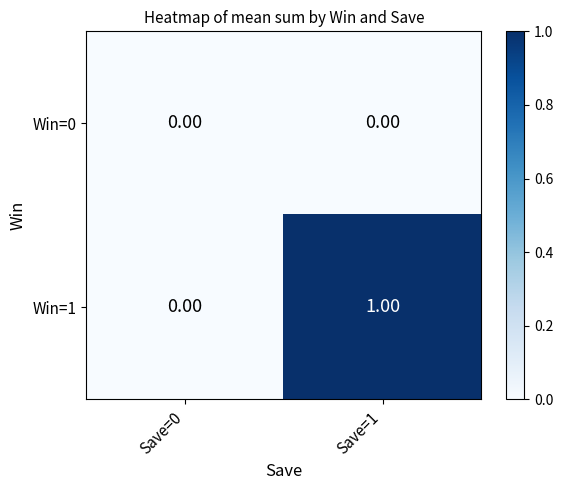

Which series changed the most between Save=0 and Save=1?

Win=1